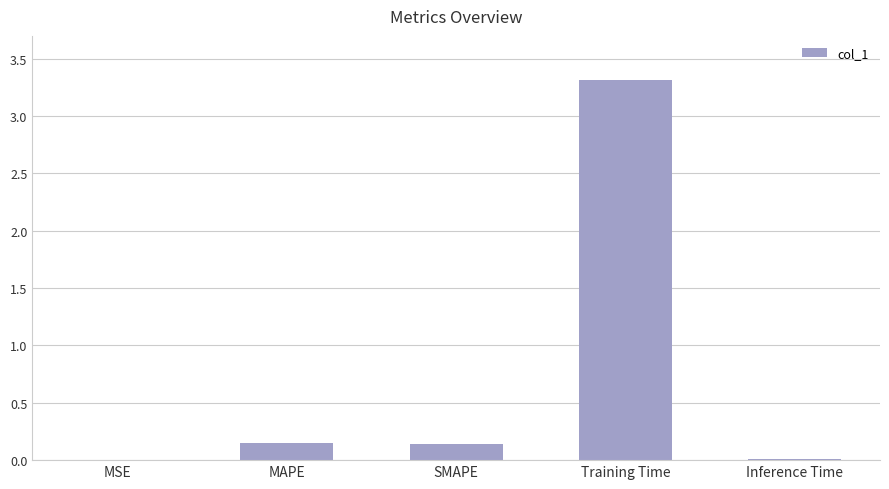

The value at MAPE is 0.1. True or false?

True